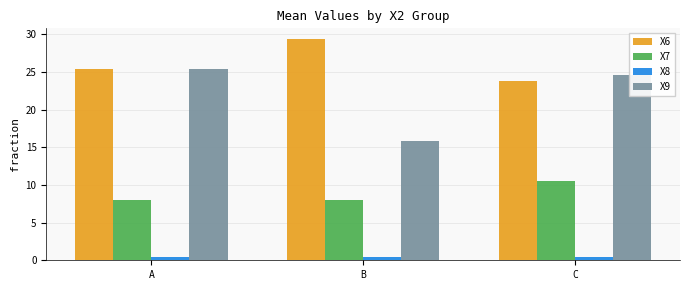

What is the value of the X9 bar at the 3rd from the left?

24.5